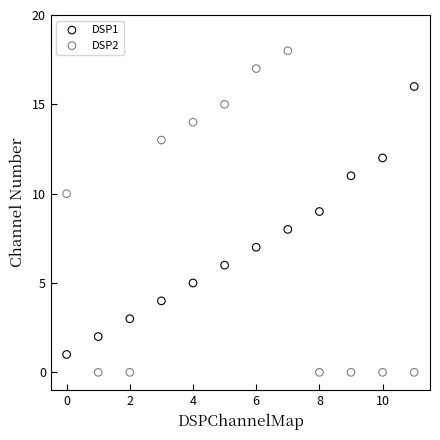

Which series reaches the minimum Y coordinate?

DSP2